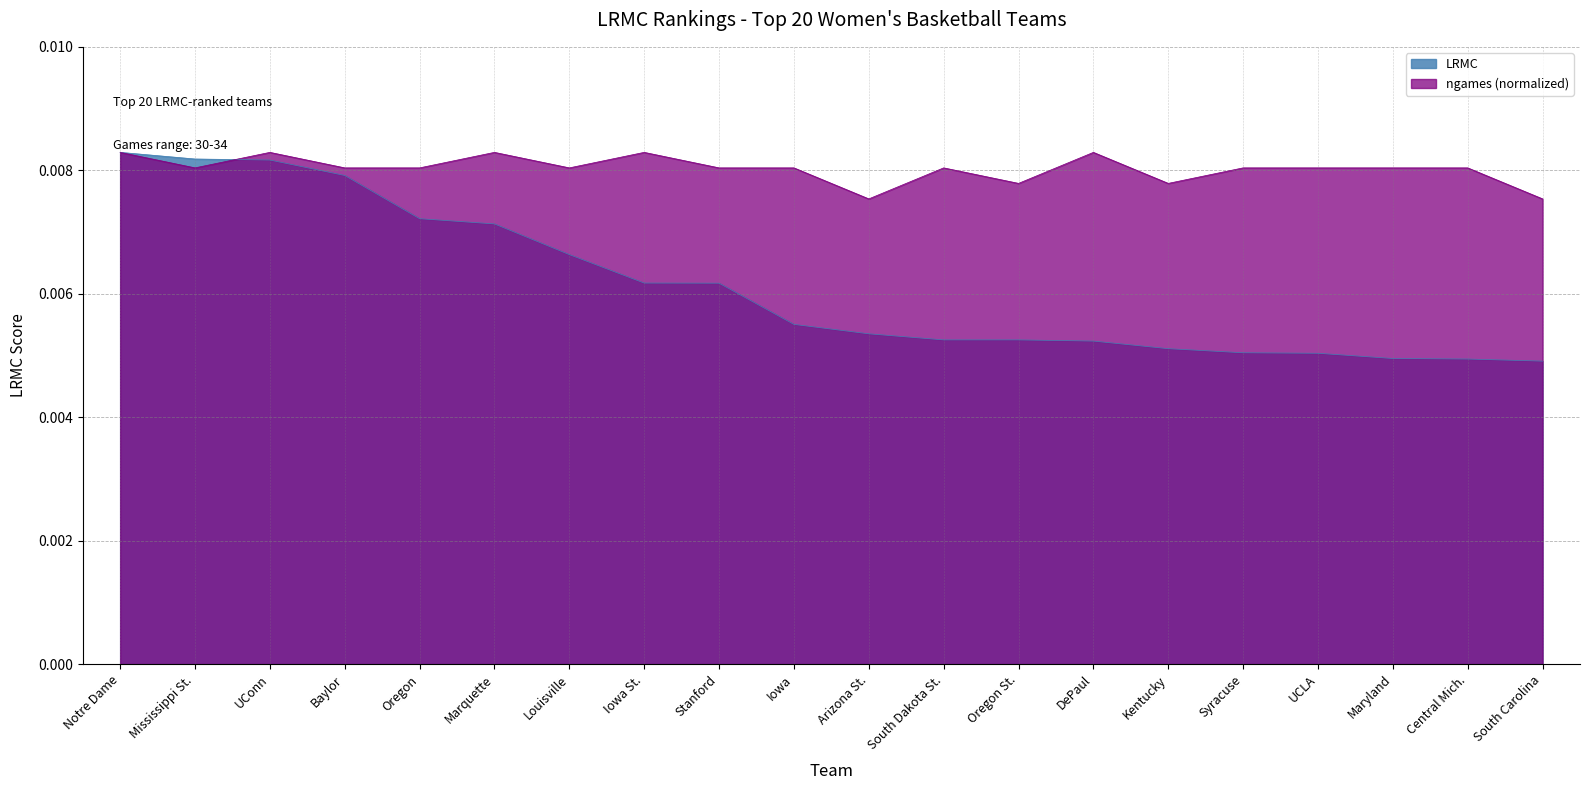

How many lines are shown in the chart?

2